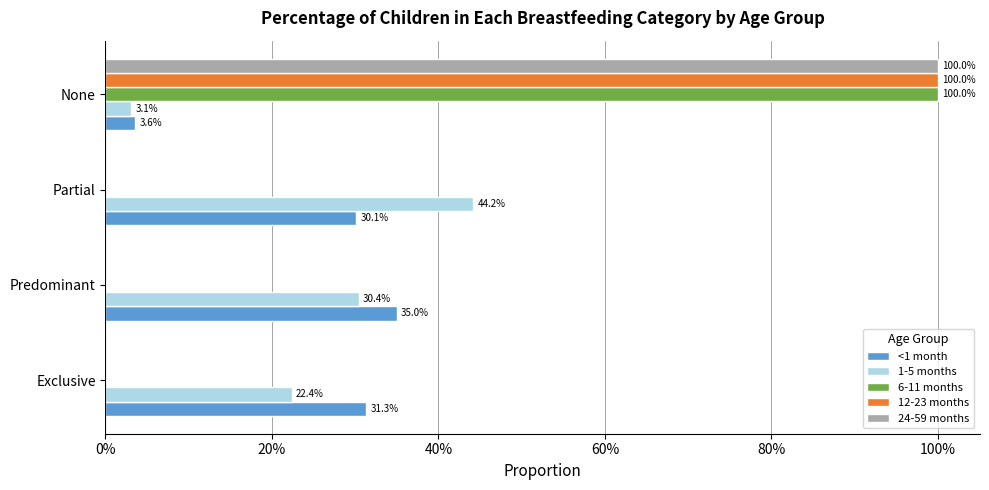

Which series has the largest range (max minus min)?

6-11 months